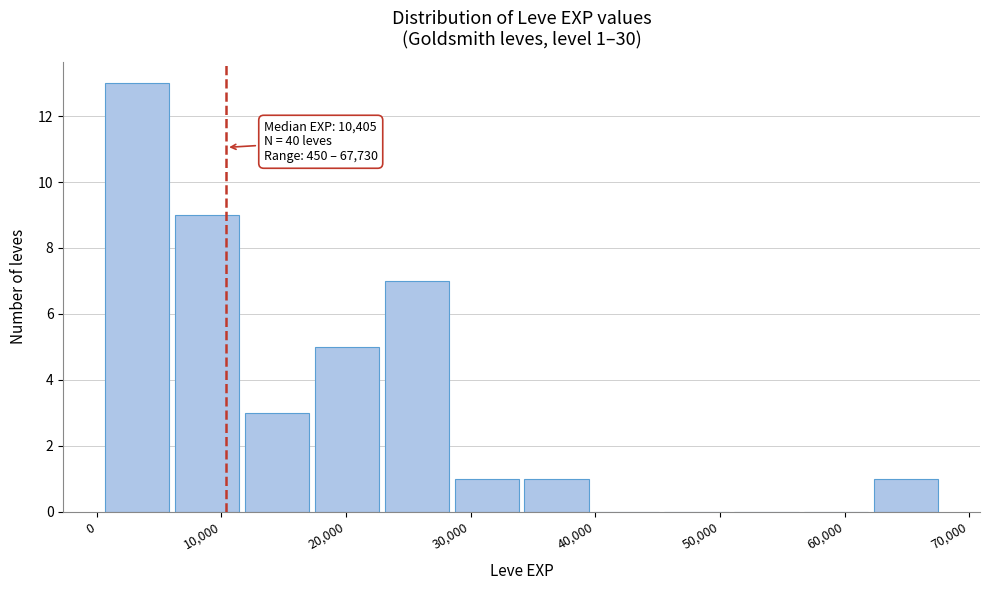

Which range on the x-axis has the tallest bar?

0 to 6000